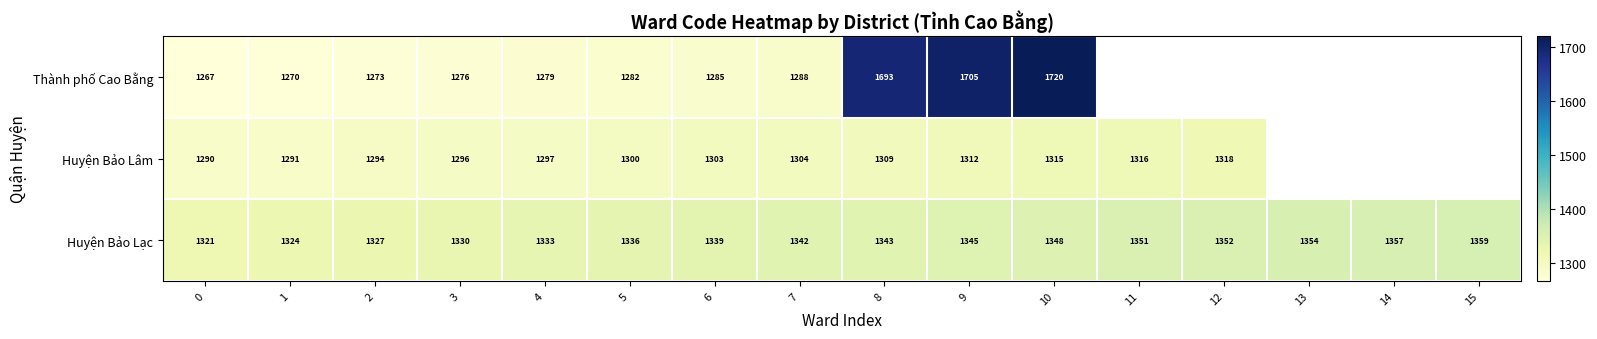

The value of Huyện Bảo Lâm at 12 is 1318. True or false?

True